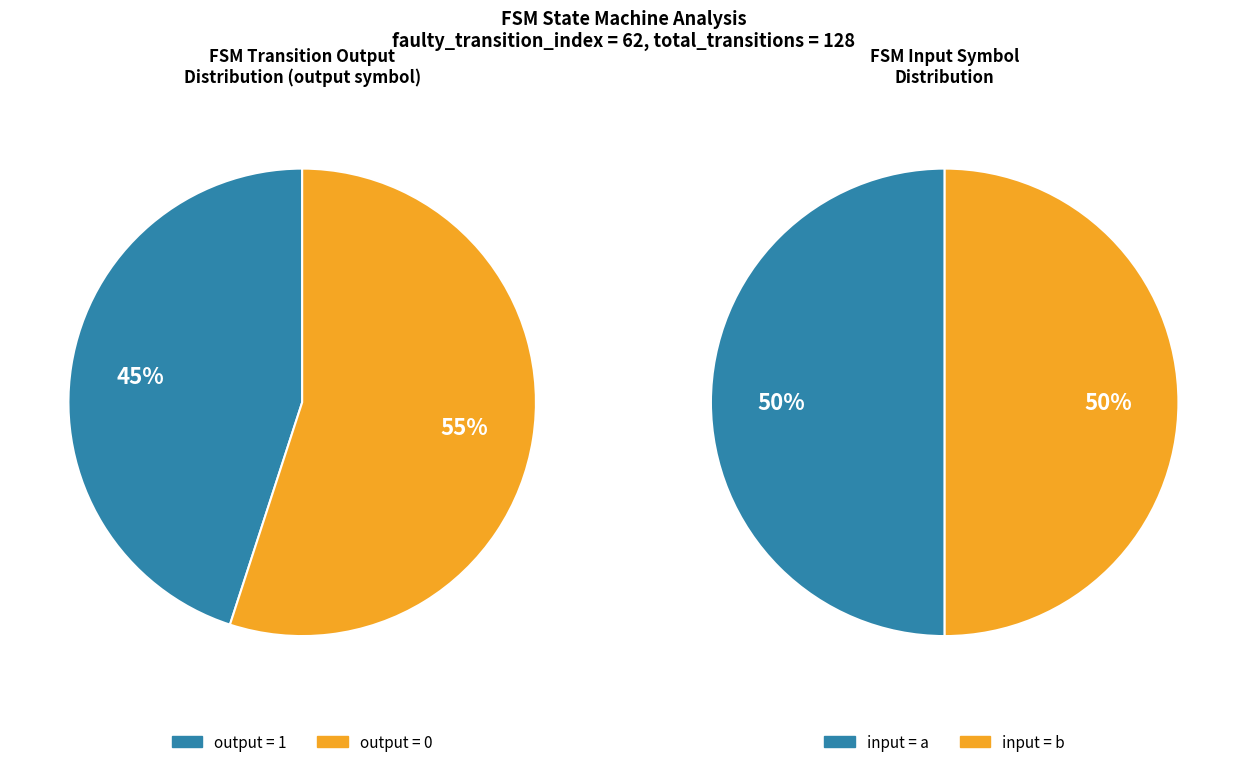

Which category has the smallest portion of the pie?

1